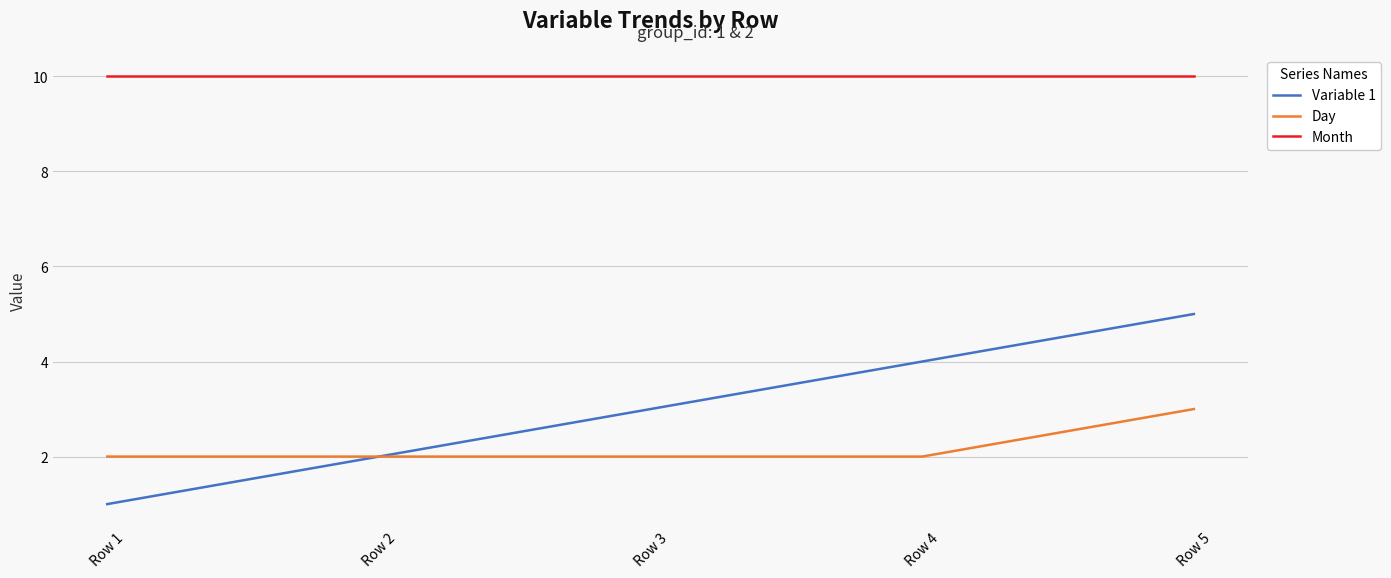

What is the minimum value shown in the chart?

1